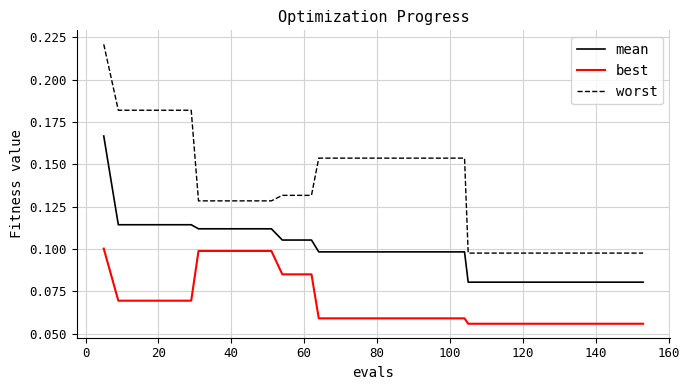

List the series in order of their peak value, lowest first.

best, mean, worst